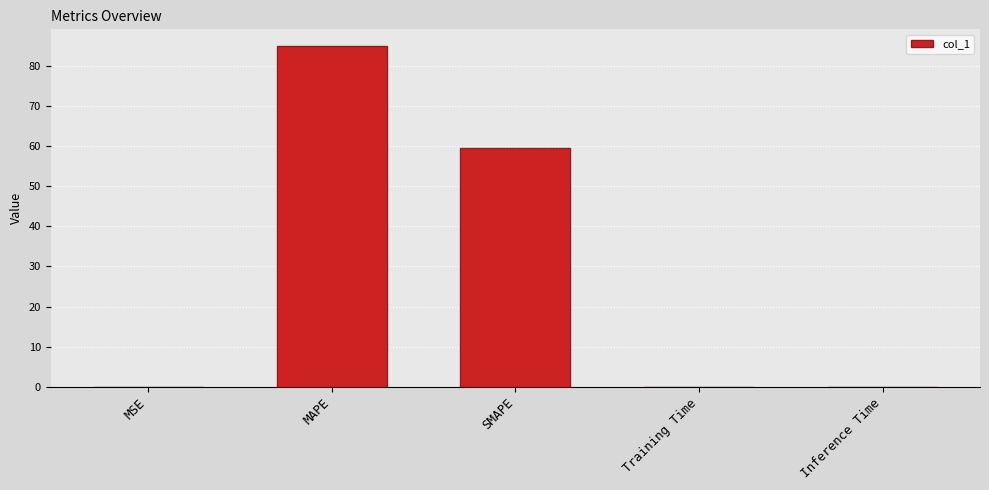

What is the greatest value displayed?

84.8